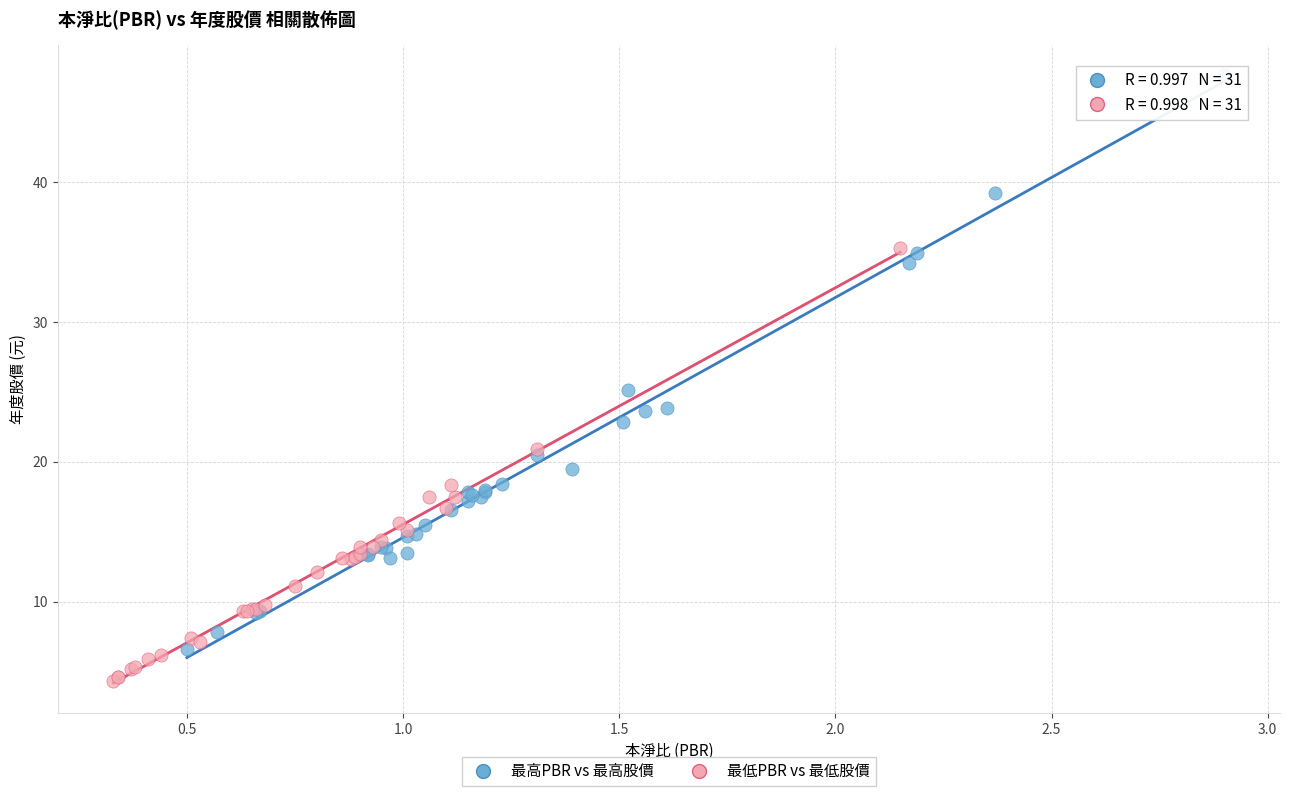

Which series has the largest Y range (max minus min)?

最高PBR vs 最高股價